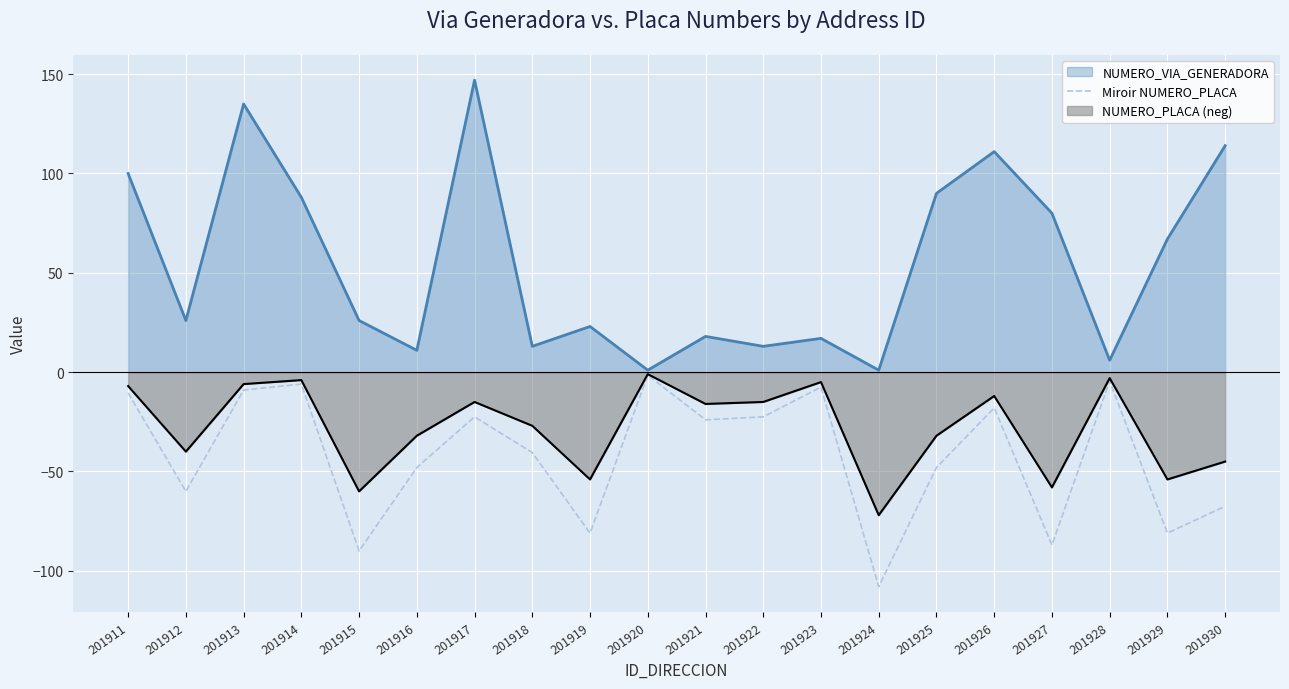

True or false: NUMERO_VIA_GENERADORA has a value of 16.8 at 201915.

False